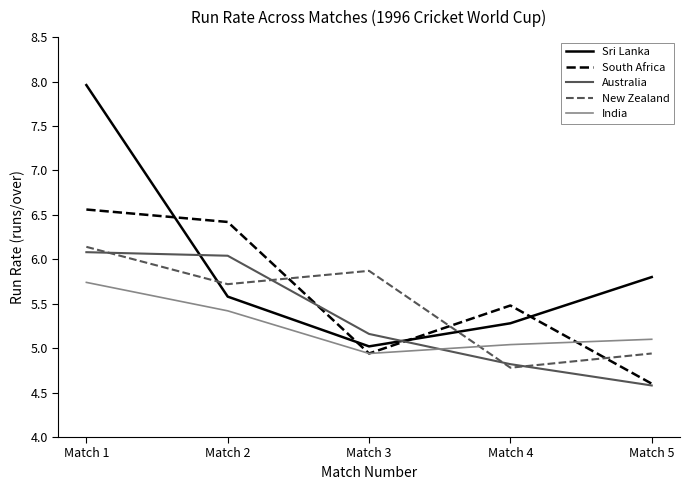

Is it true that South Africa equals 5.5 at Match 4?

True